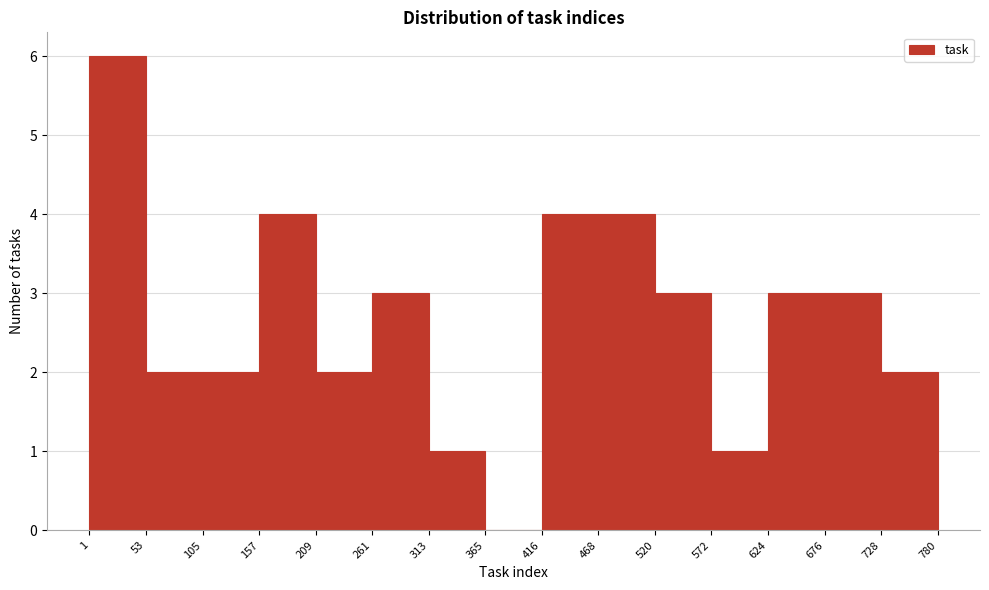

How tall is the bar that spans 53 to 105 on the x-axis? The values are not printed on the chart, so give them approximately, as read against the axis.

2